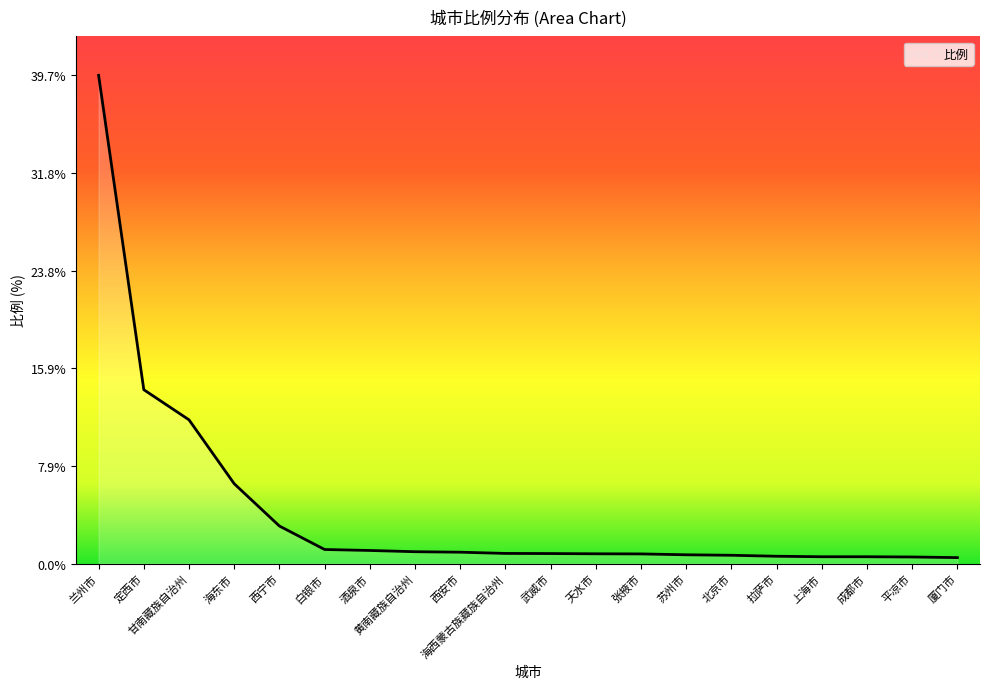

Where is the data nearest to the value 20?

定西市